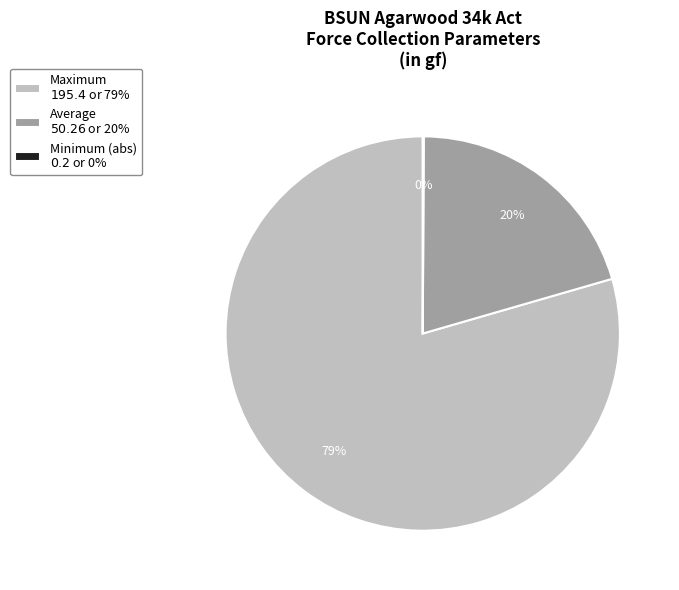

Is there a majority slice in this chart?

Yes